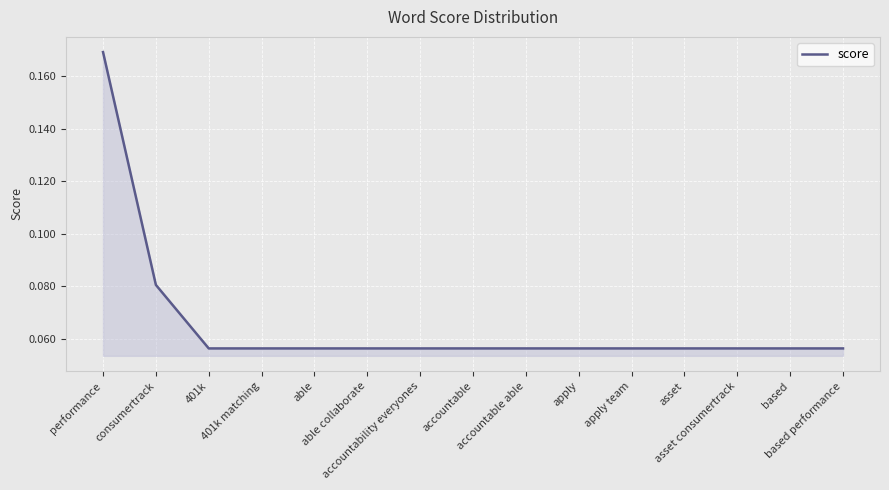

Does the chart display data point markers on the line(s)?

No